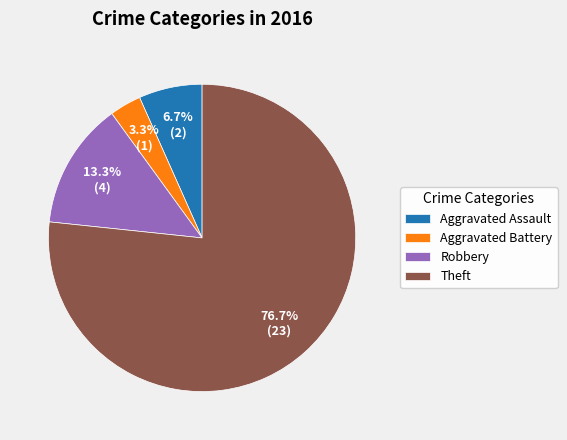

To the nearest percent, what is the average slice percentage?

25%